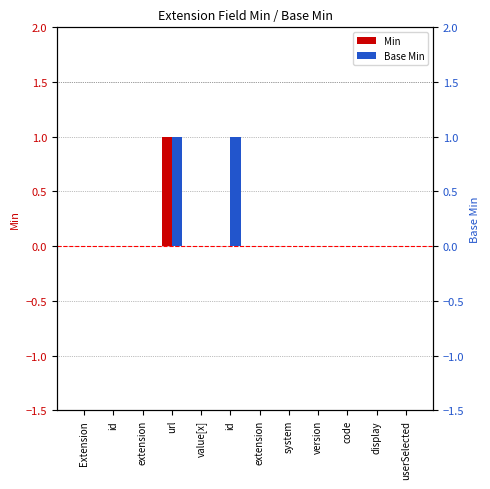

List the series in order of their overall mean, highest first.

Base Min, Min